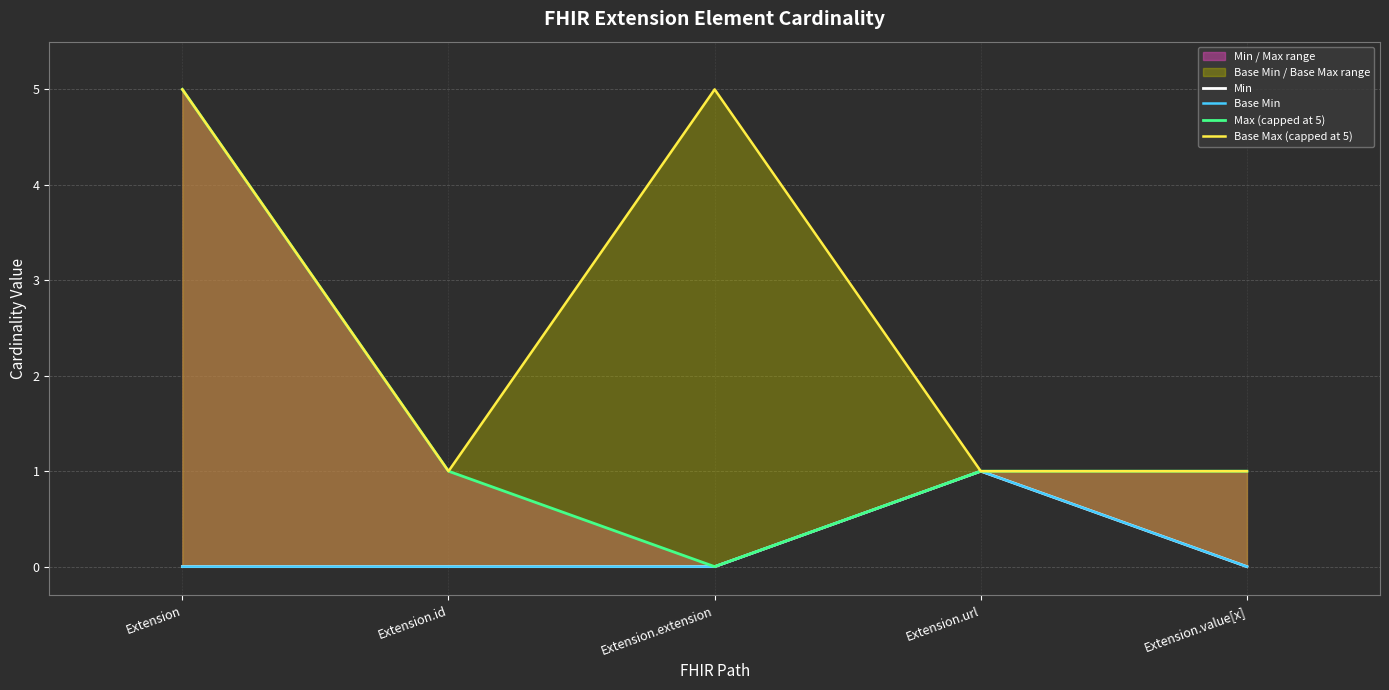

True or false: Base Min and Min cross at least once.

False